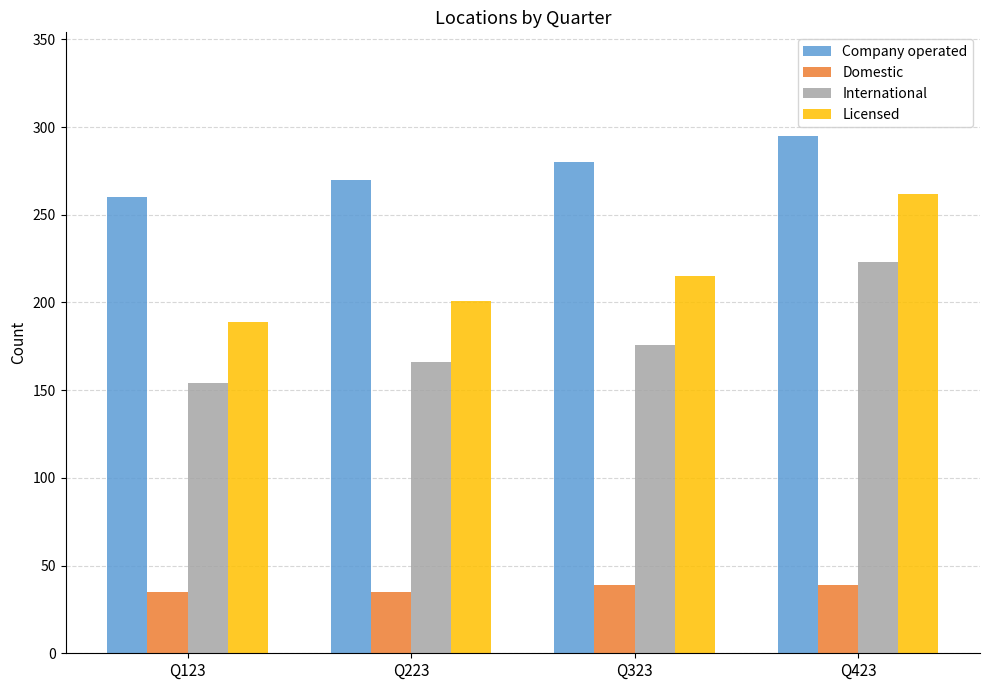

What is the approximate value of Company operated at Q423, to the nearest 10?

300